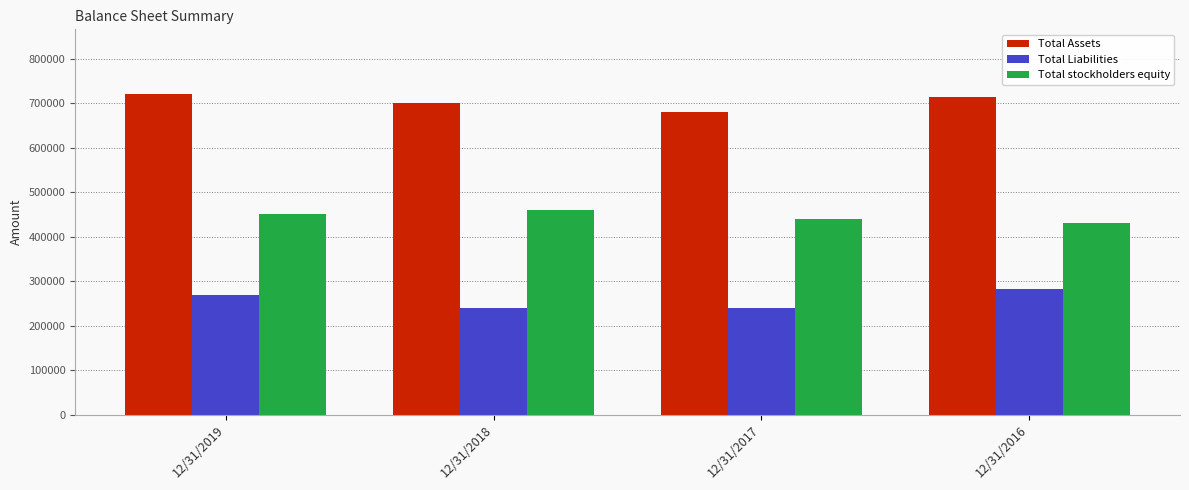

Are the bars grouped side by side (vs. stacked)?

Yes